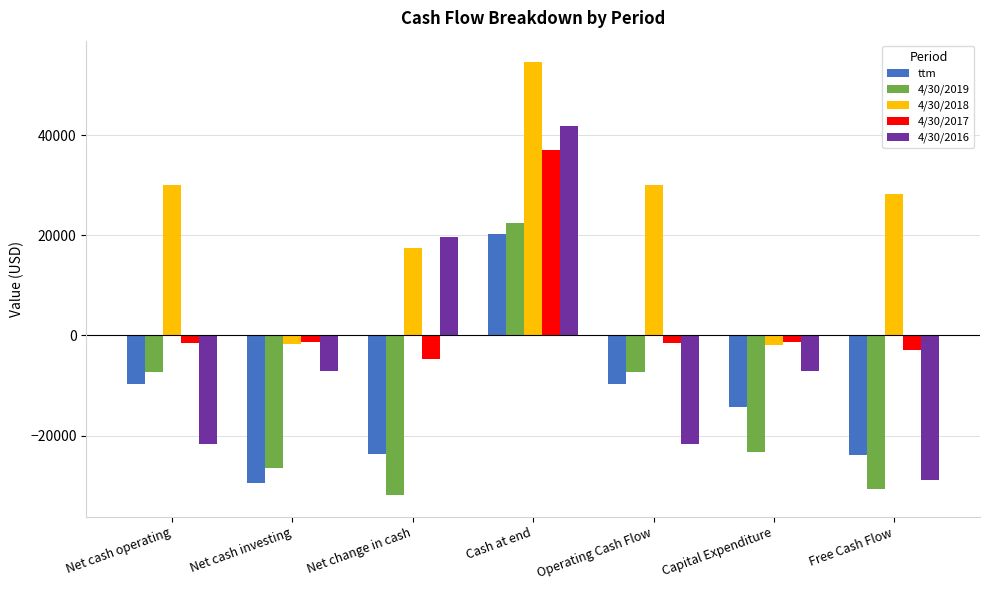

Are the bars horizontal?

No